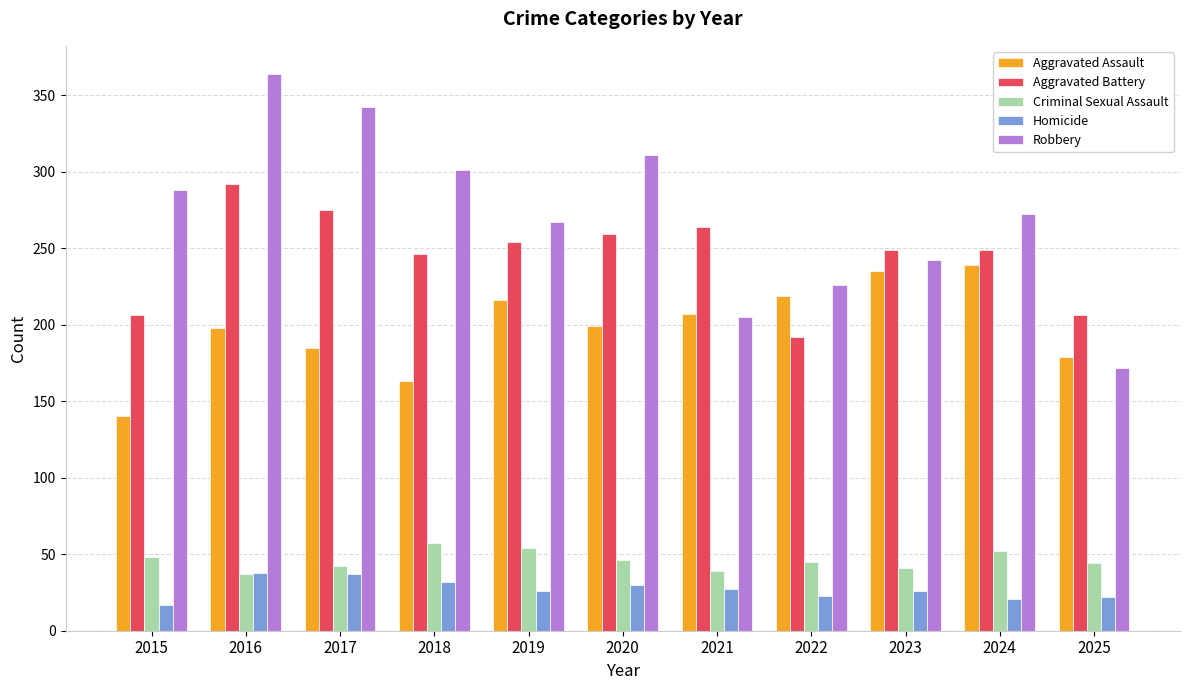

Is it true that Robbery equals 324 at 2023?

False